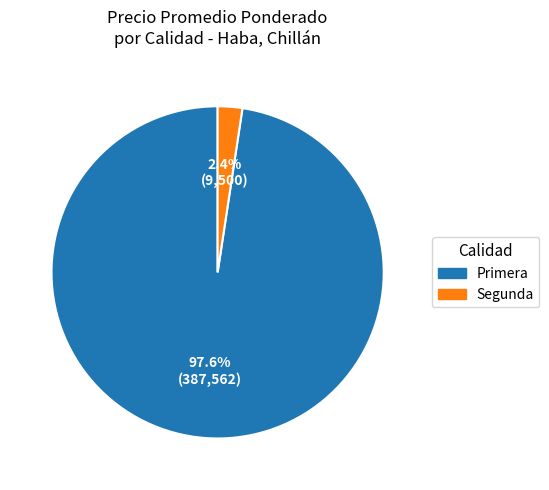

Which category accounts for the majority?

Primera